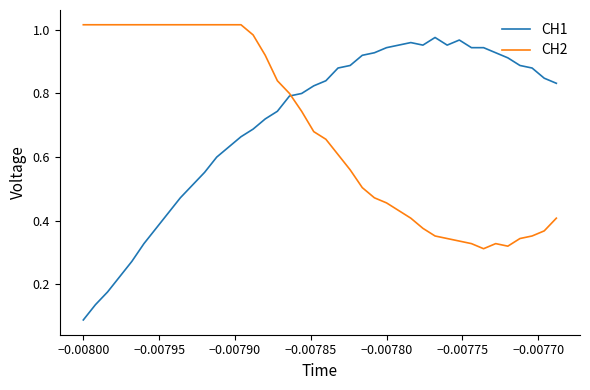

Reading right to left, extract all data points from this chart.

CH1: 0.8	0.8	0.9	0.9	0.9	0.9	0.9	0.9	1.0	1.0	1.0	1.0	1.0	1.0	0.9	0.9	0.9	0.9	0.9	0.8	0.8	0.8	0.8	0.7	0.7	0.7	0.7	0.6	0.6	0.6	0.5	0.5	0.4	0.4	0.3	0.3	0.2	0.2	0.1	0.1
CH2: 0.4	0.4	0.4	0.3	0.3	0.3	0.3	0.3	0.3	0.3	0.4	0.4	0.4	0.4	0.5	0.5	0.5	0.6	0.6	0.7	0.7	0.7	0.8	0.8	0.9	1.0	1.0	1.0	1.0	1.0	1.0	1.0	1.0	1.0	1.0	1.0	1.0	1.0	1.0	1.0